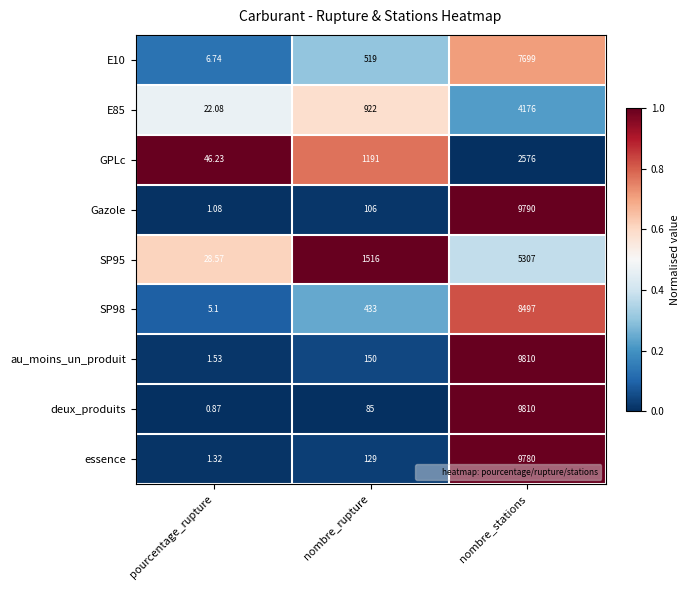

At which category is the sum across all series the highest?

nombre_stations